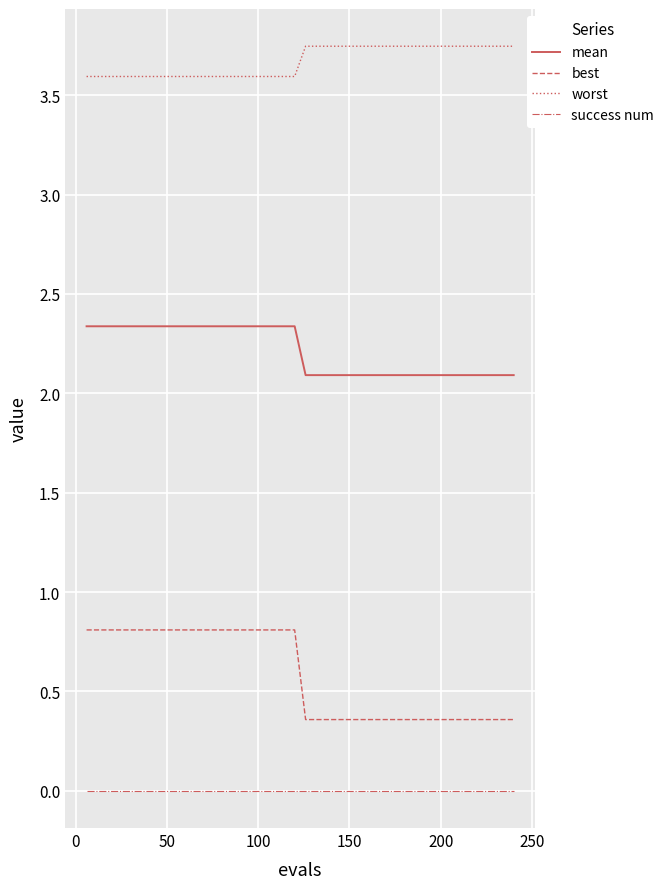

List the series in order of their overall mean, highest first.

worst, mean, best, success num